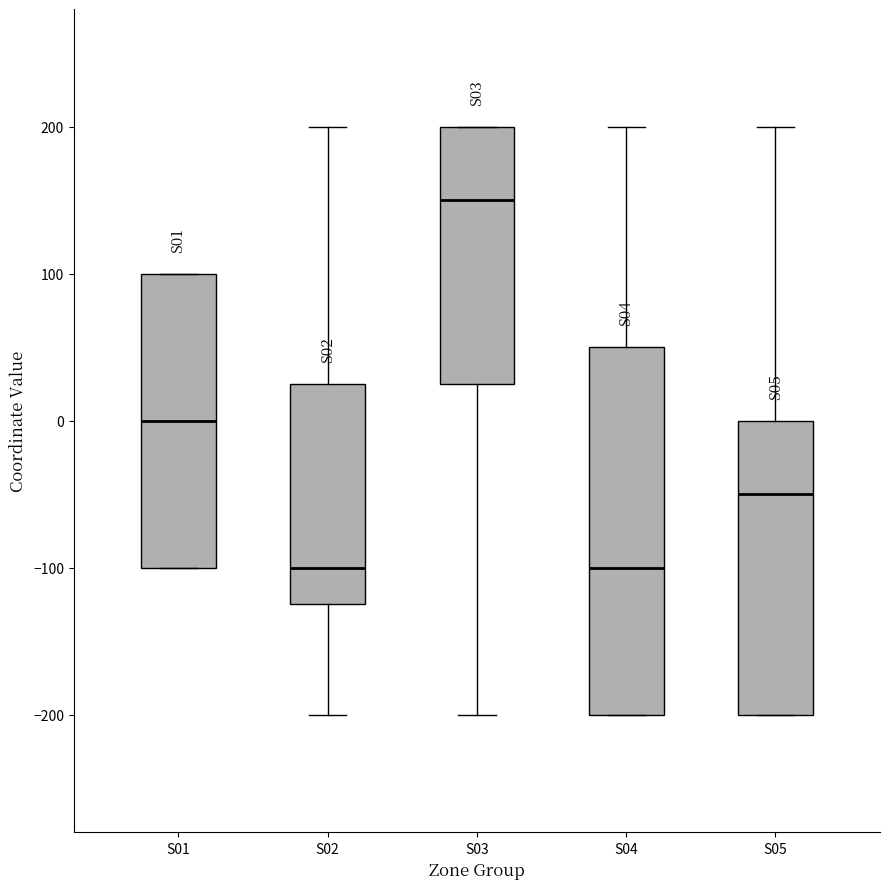

Reading left to right, read every box against the y-axis: the position of its median line, the range the box covers, and the ends of its whiskers. The values are not printed on the chart, so give them approximately, as read against the axis.

S01: median 0, box -100 to 100, whiskers -100 to 100
S02: median -100, box -120 to 30, whiskers -200 to 200
S03: median 150, box 30 to 200, whiskers -200 to 200
S04: median -100, box -200 to 50, whiskers -200 to 200
S05: median -50, box -200 to 0, whiskers -200 to 200